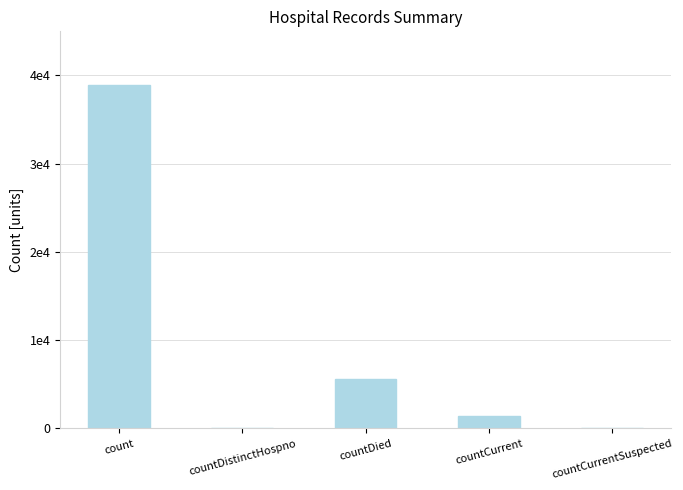

Are the bars grouped side by side (vs. stacked)?

No